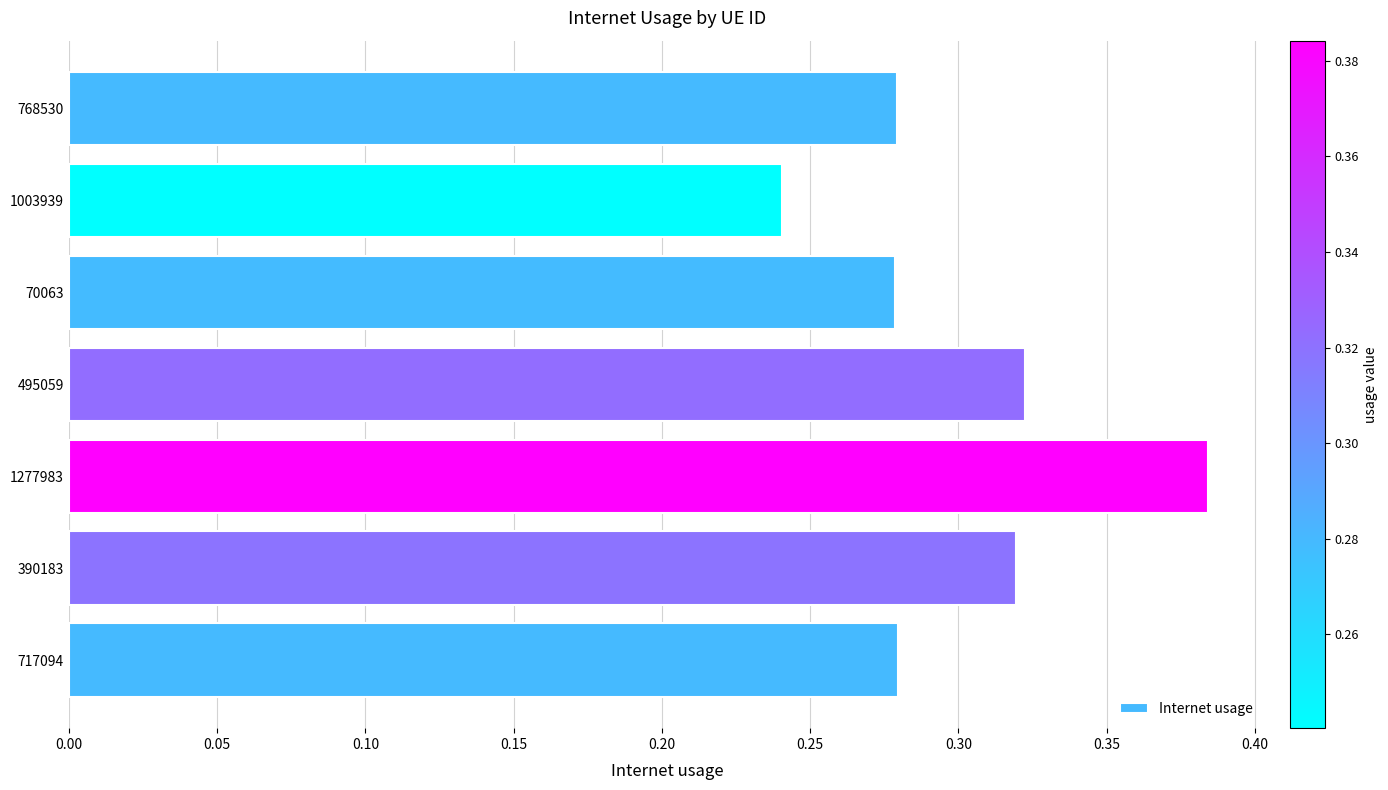

The value at 717094 is 0.4. True or false?

False